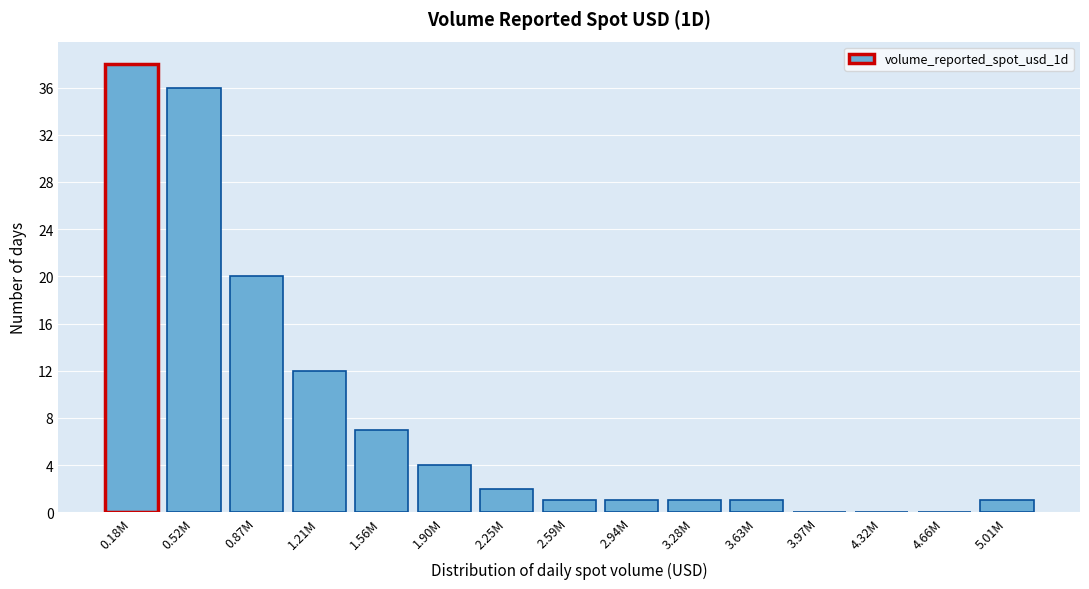

Reading left to right, extract all data points from this chart.

0.18M=38	0.52M=36	0.87M=20	1.21M=12	1.56M=7	1.90M=4	2.25M=2	2.59M=1	2.94M=1	3.28M=1	3.63M=1	3.97M=0	4.32M=0	4.66M=0	5.01M=1